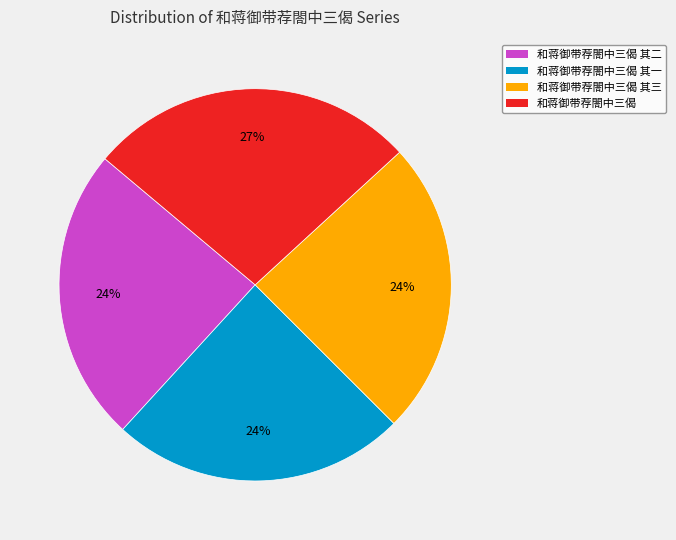

To the nearest percent, what is the difference between the largest and smallest slice percentages?

3%